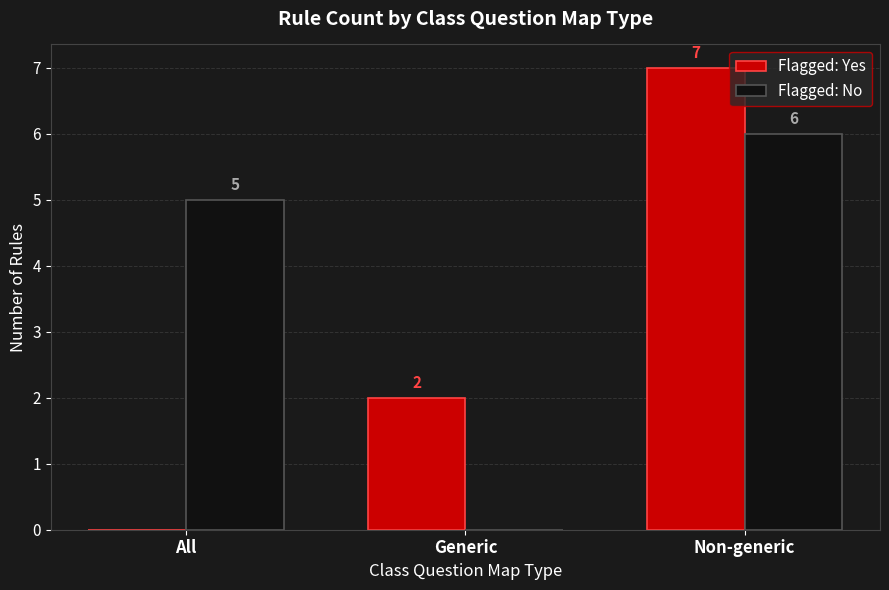

Reading left to right, transcribe all the data shown in this chart.

Flagged: Yes: 0	2	7
Flagged: No: 5	0	6